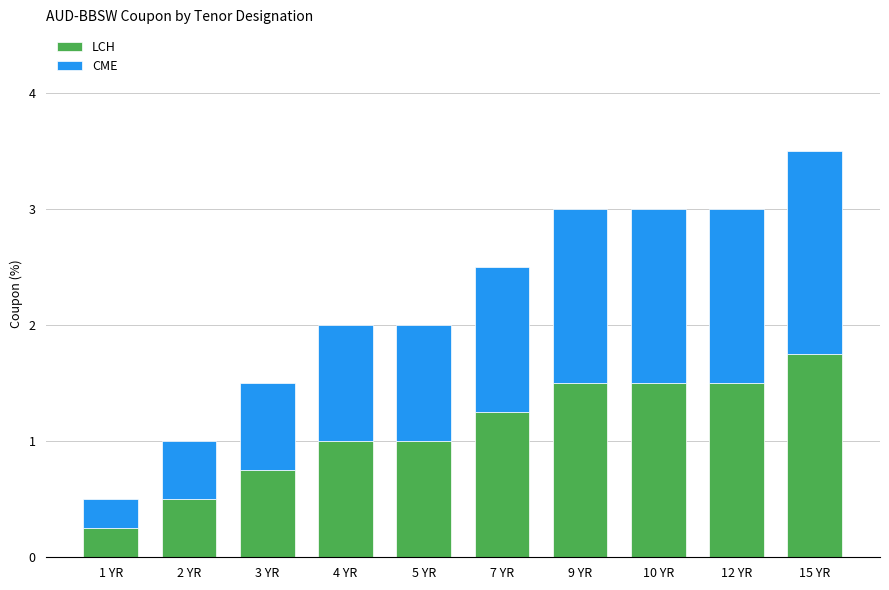

What is the average value of the LCH series?

1.1